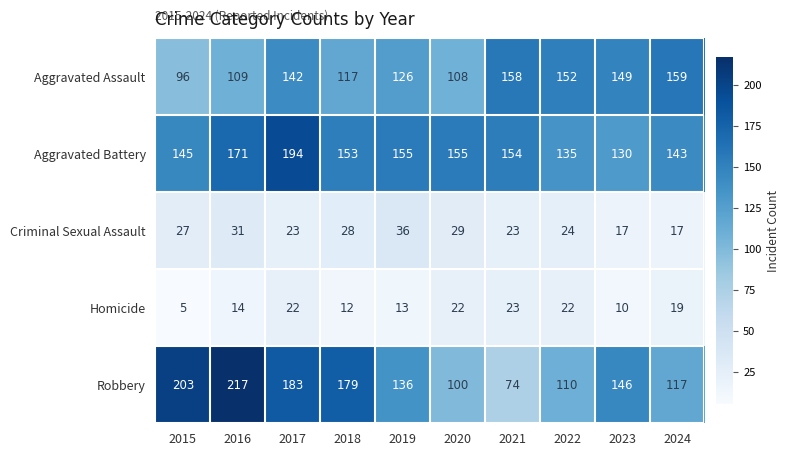

Is it true that Aggravated Assault equals 159 at 2024?

True